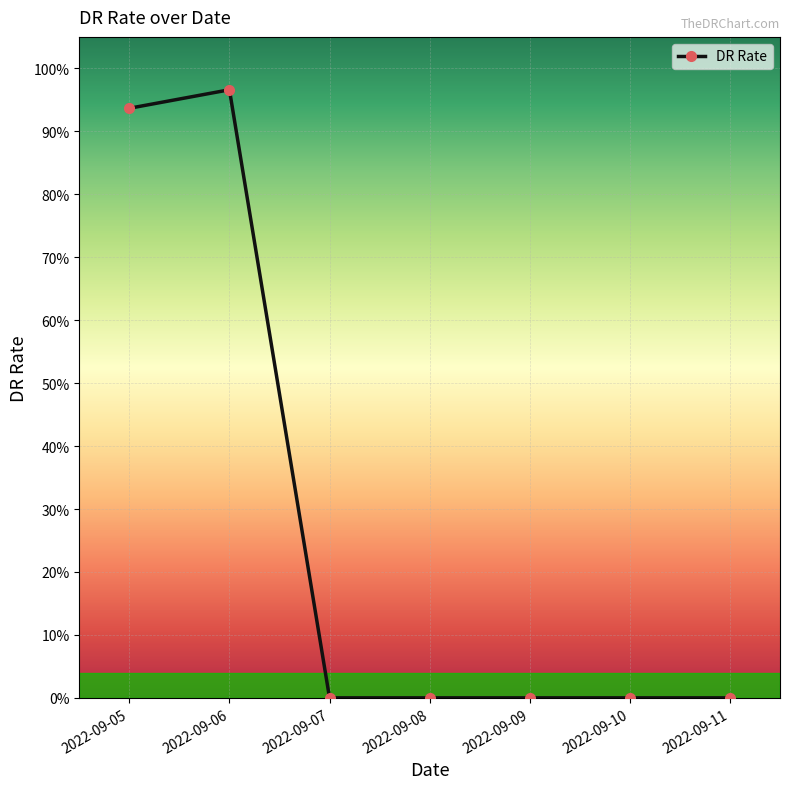

What is the difference between the second highest and second lowest values?

0.9